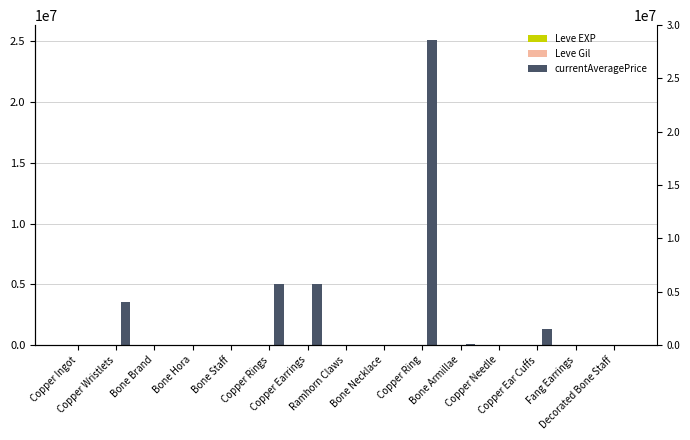

What is the label of the 7th bar from the right?

Bone Necklace